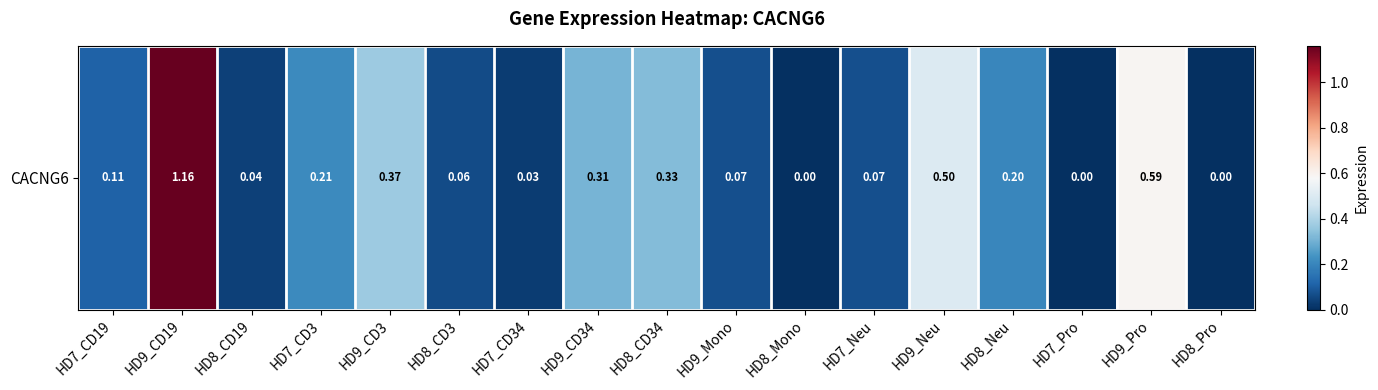

What is the change in value from HD7_CD3 to HD8_CD34?

+0.1